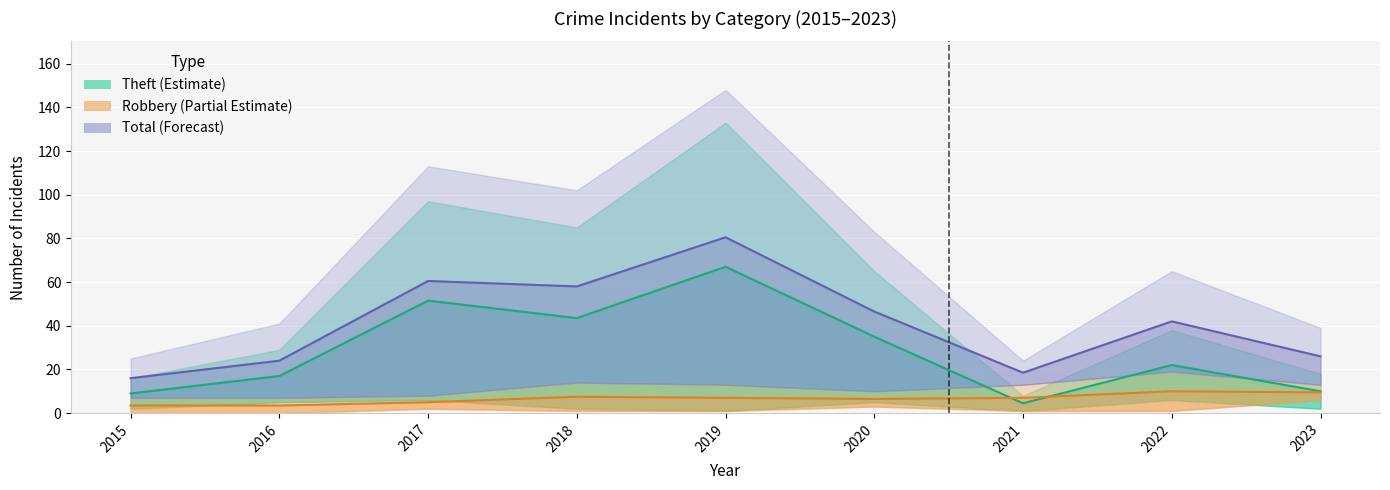

How many data points in Robbery are above 13?

2